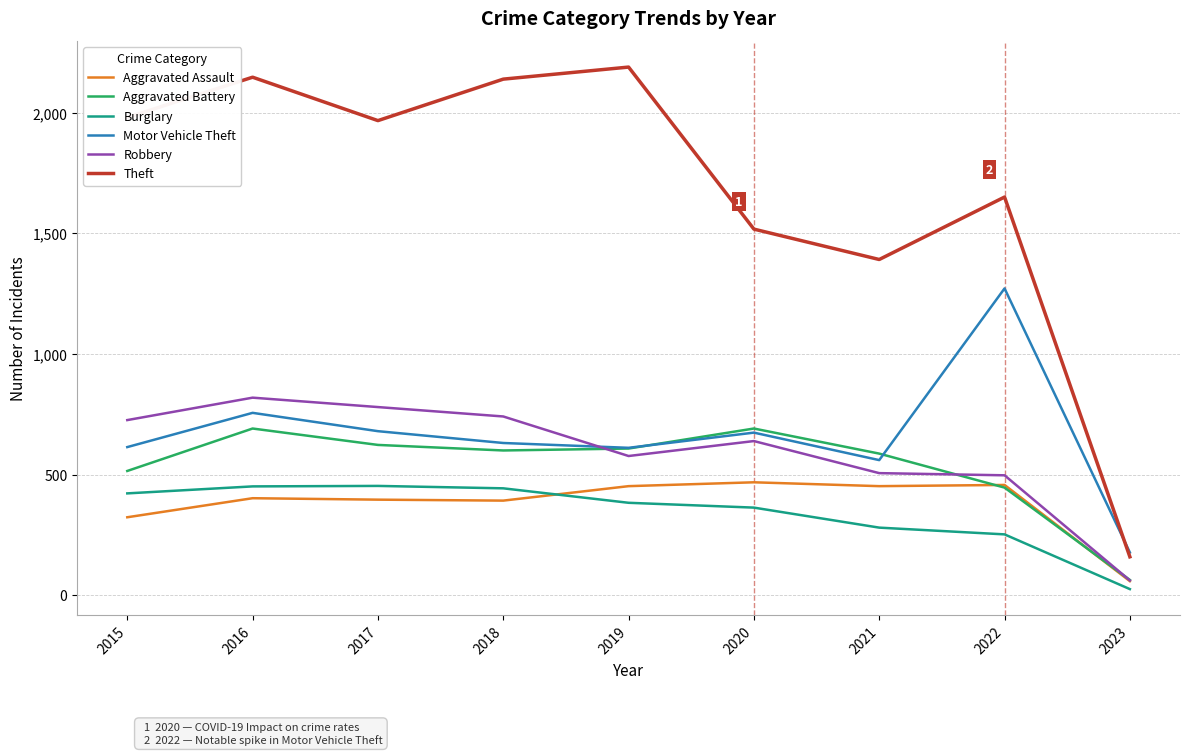

True or false: Aggravated Battery and Theft intersect in this chart.

False